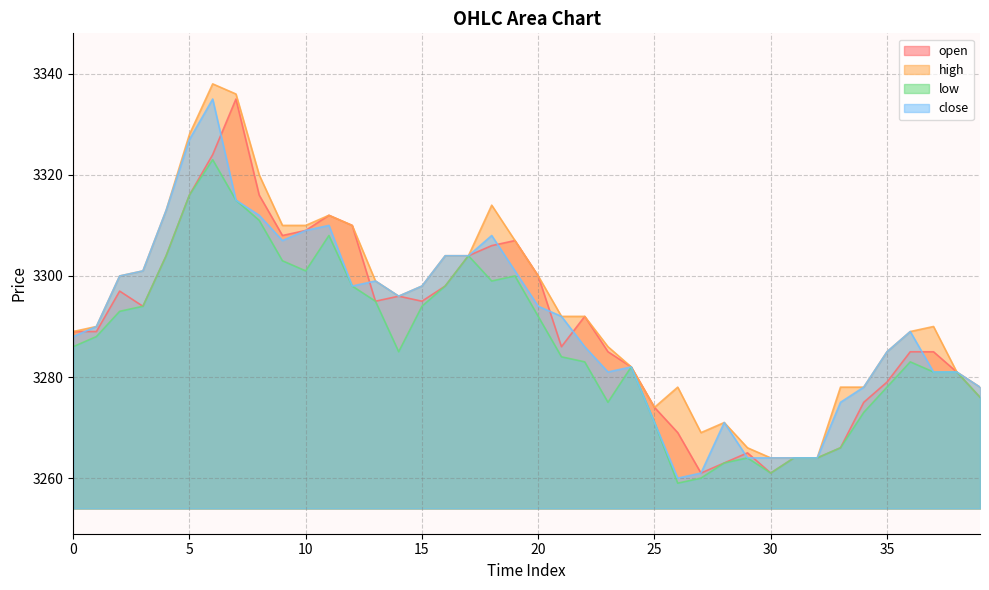

What is the value of the open point at the 6th from the left?

3316